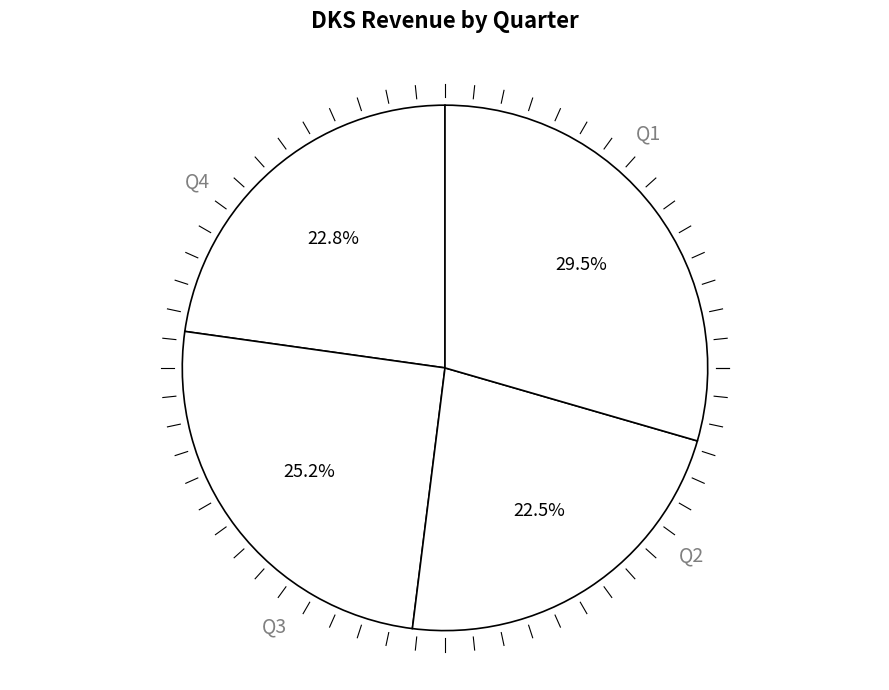

To the nearest percent, what is the difference between the largest and smallest slice percentages?

7%